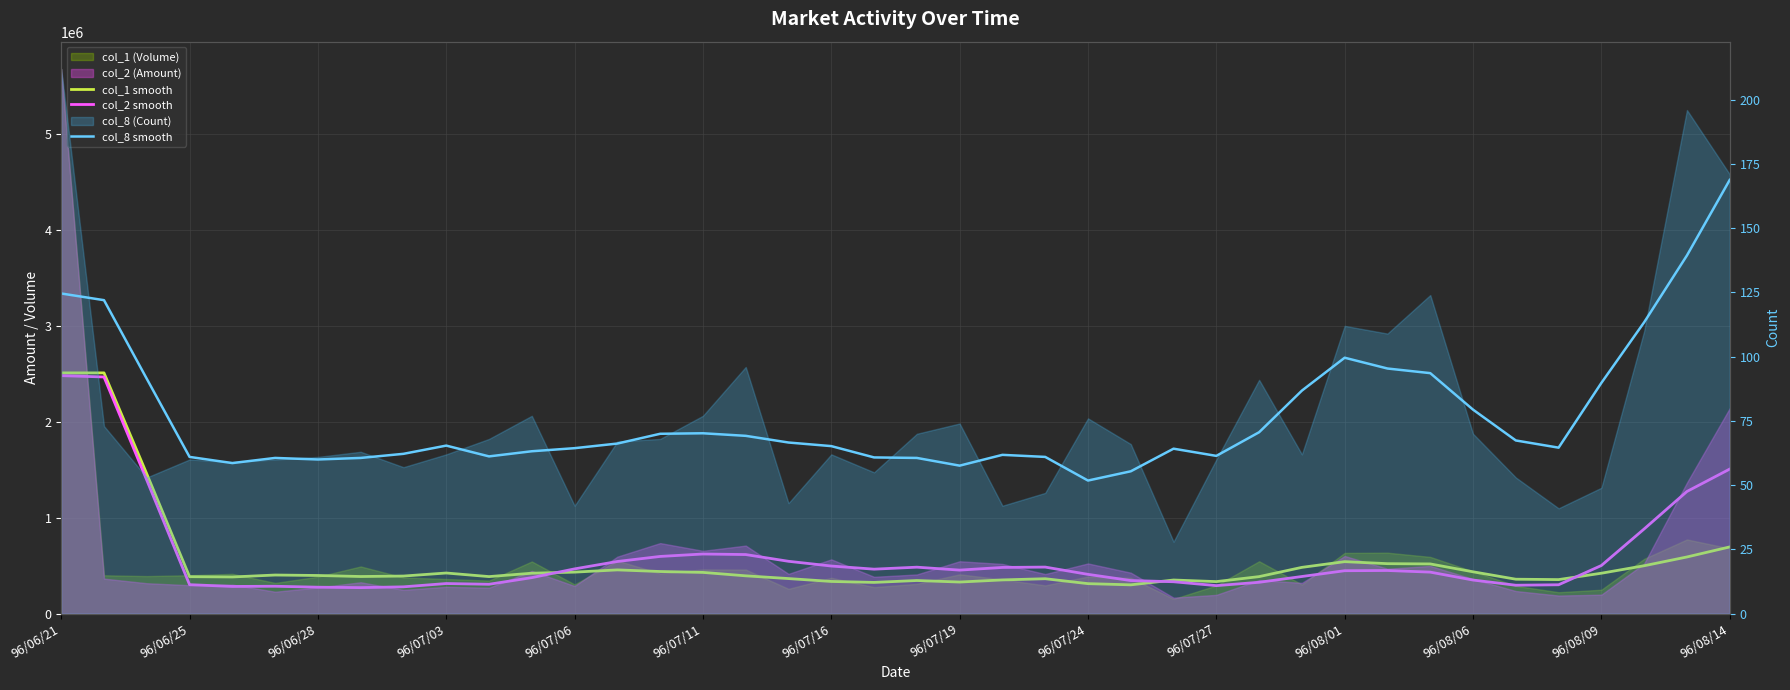

Which category has the lowest value in the col_1 smooth series?

25